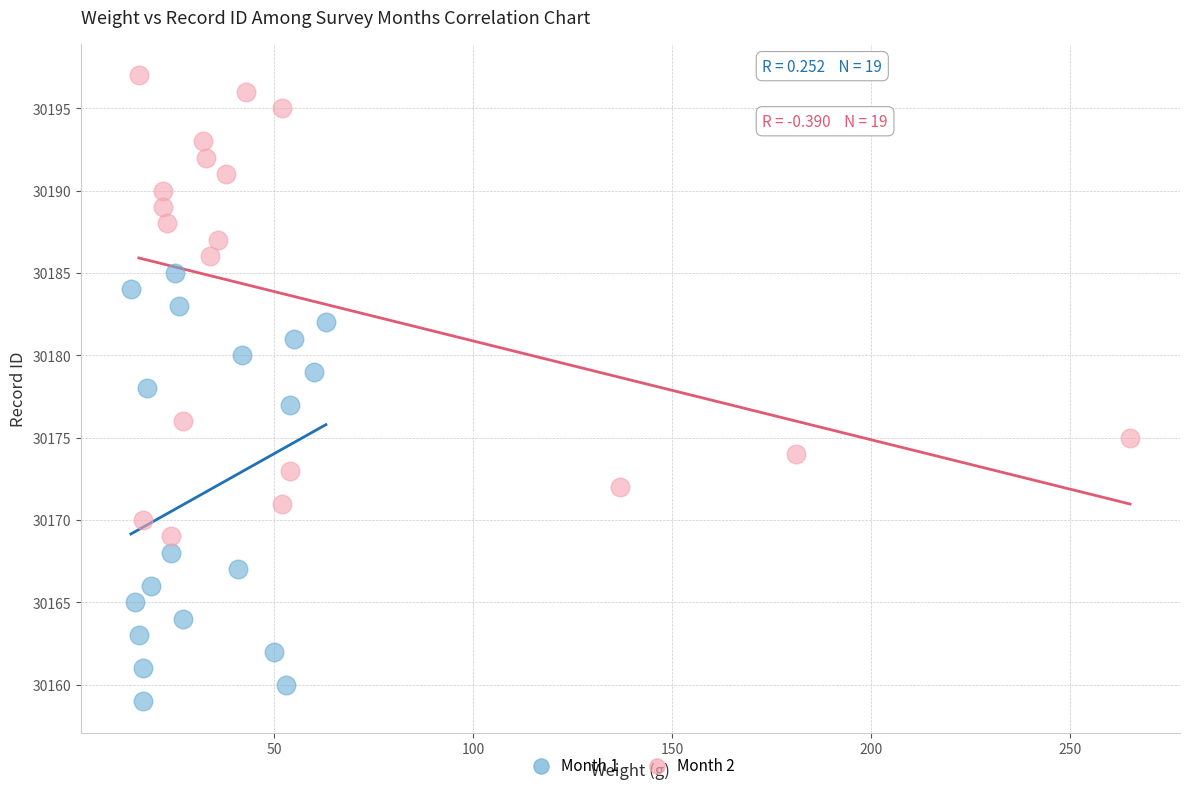

Which series contains the highest Y value?

Month 2